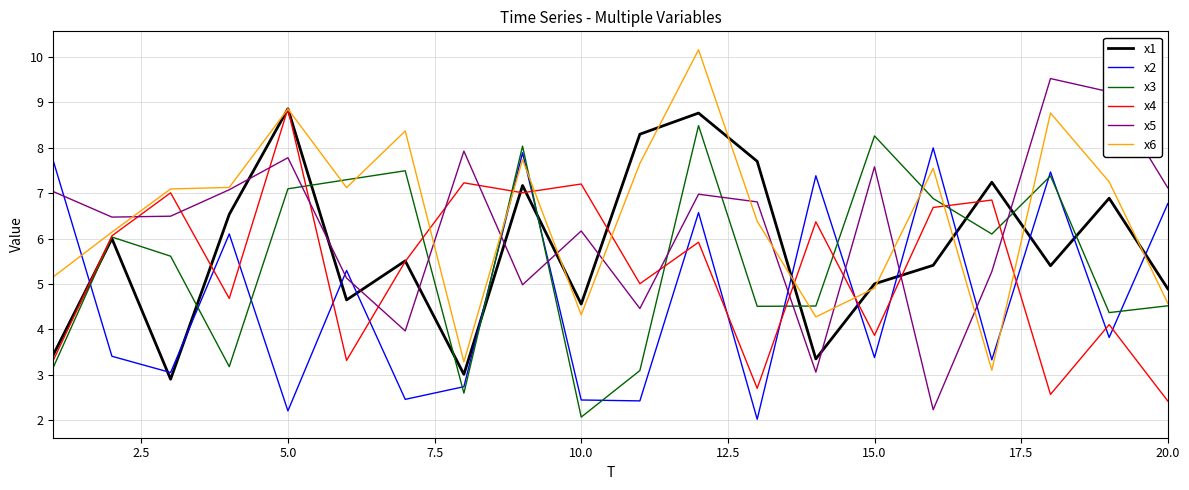

Is this an area chart (filled region under the line)?

No